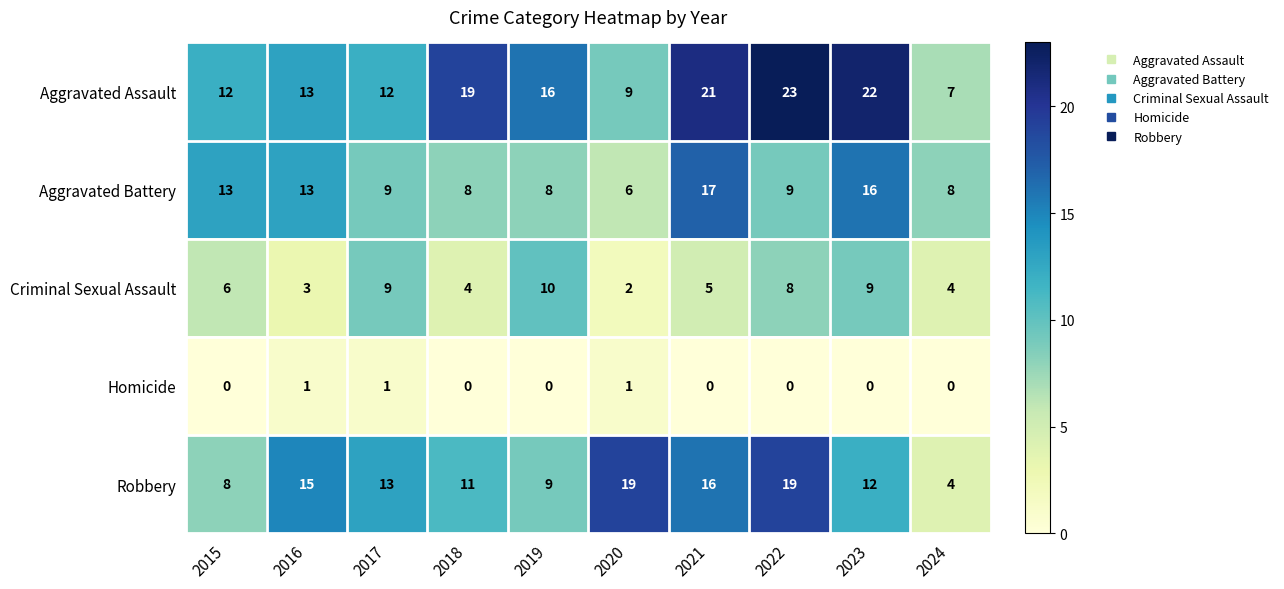

The Homicide series shows 1 at 2020. True or false?

True